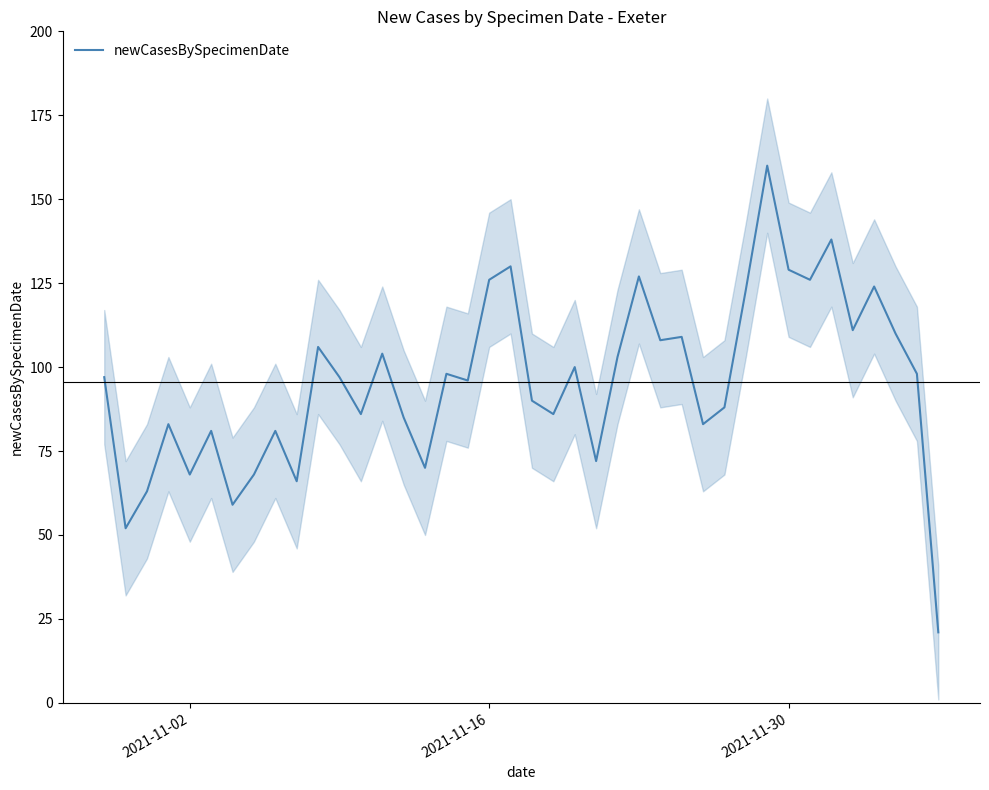

The newCasesBySpecimenDate series shows 126 at 2021-11-16. True or false?

True